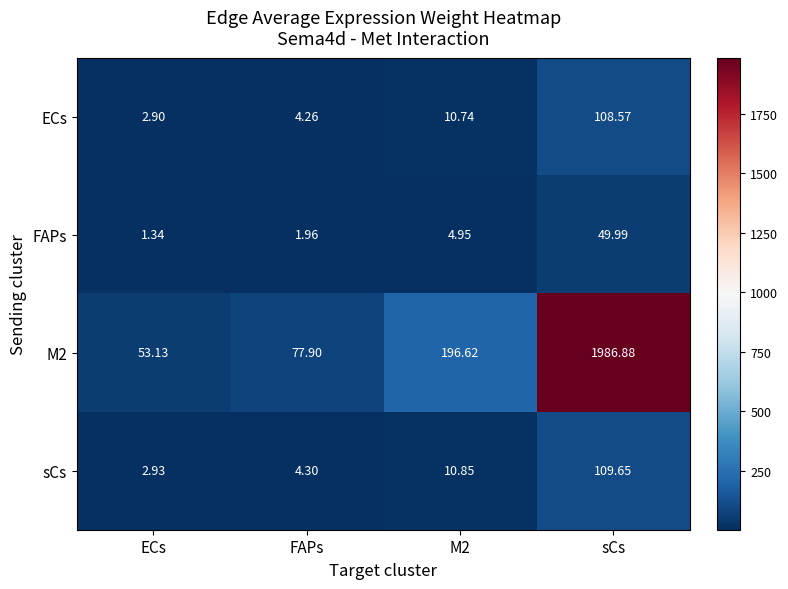

Is the value of ECs at M2 greater than the value of FAPs at M2?

Yes